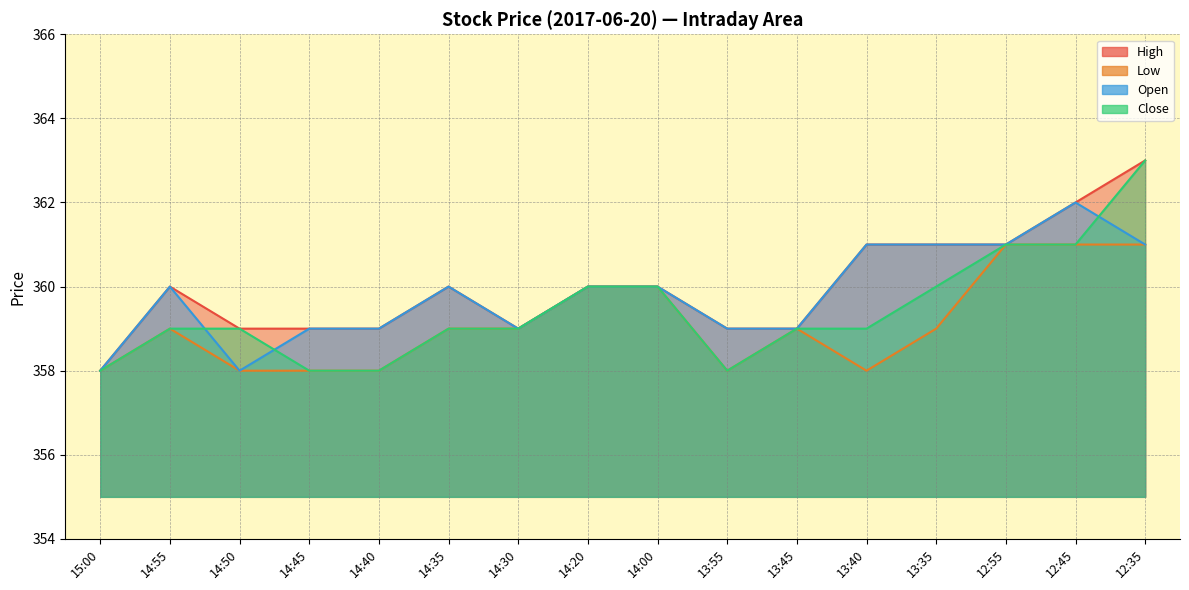

How many data points in Open are above 360?

5